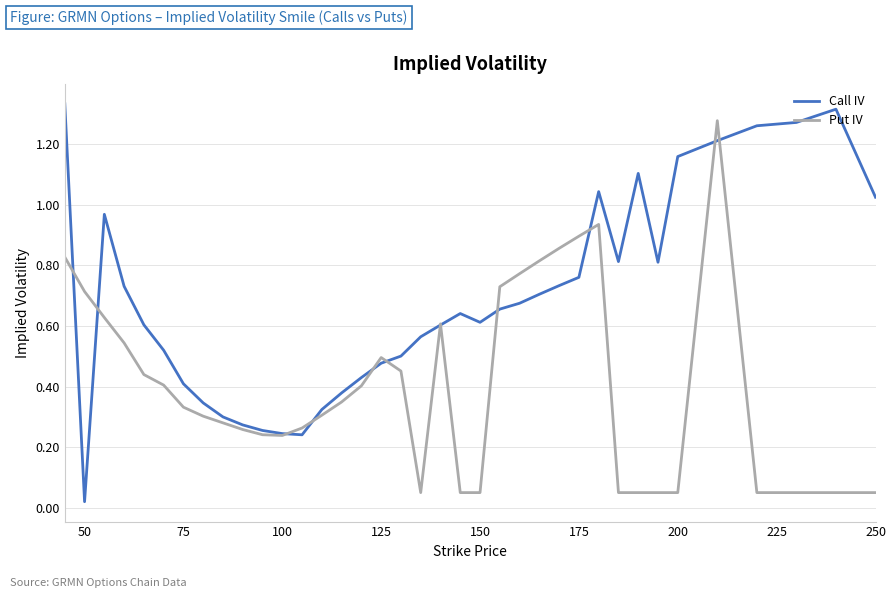

Which series has the largest total across all categories?

Call IV